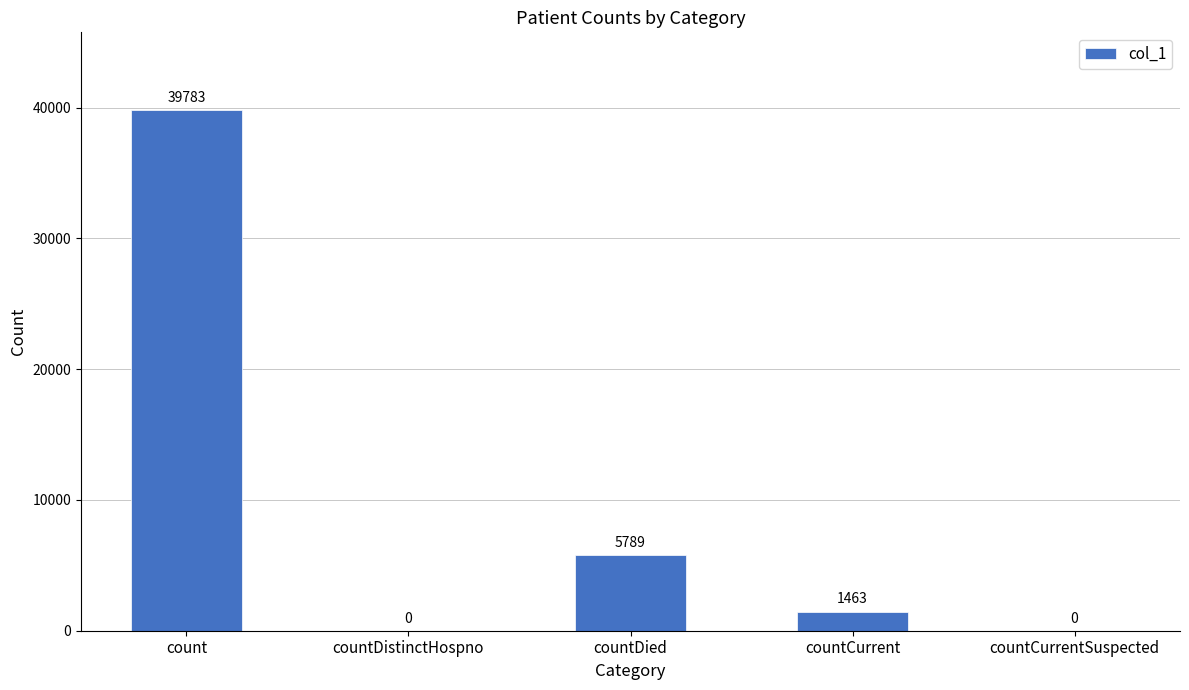

What is the maximum value shown in the chart?

39783